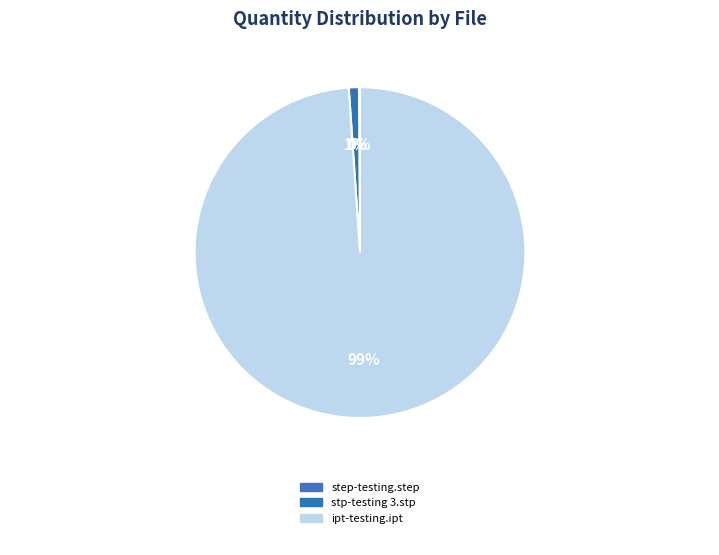

Count the number of slices in the pie.

3